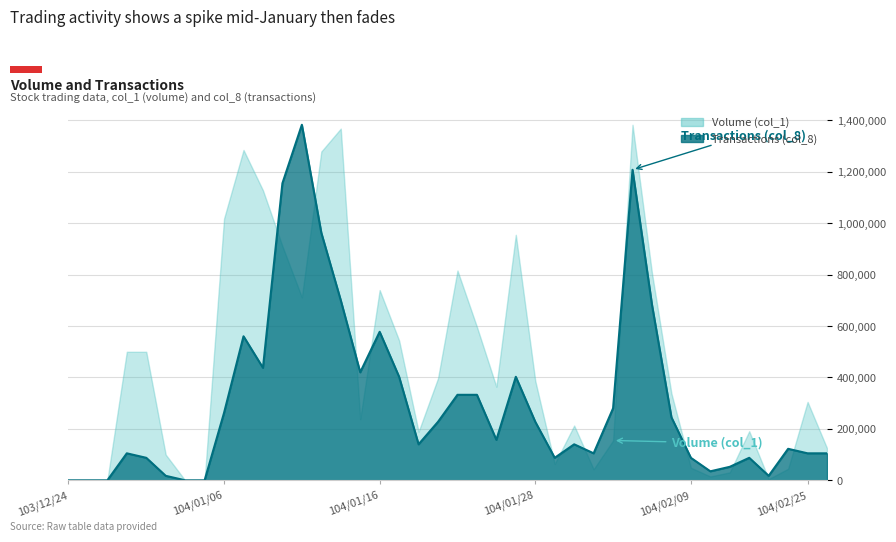

Does the chart display data point markers on the line(s)?

No